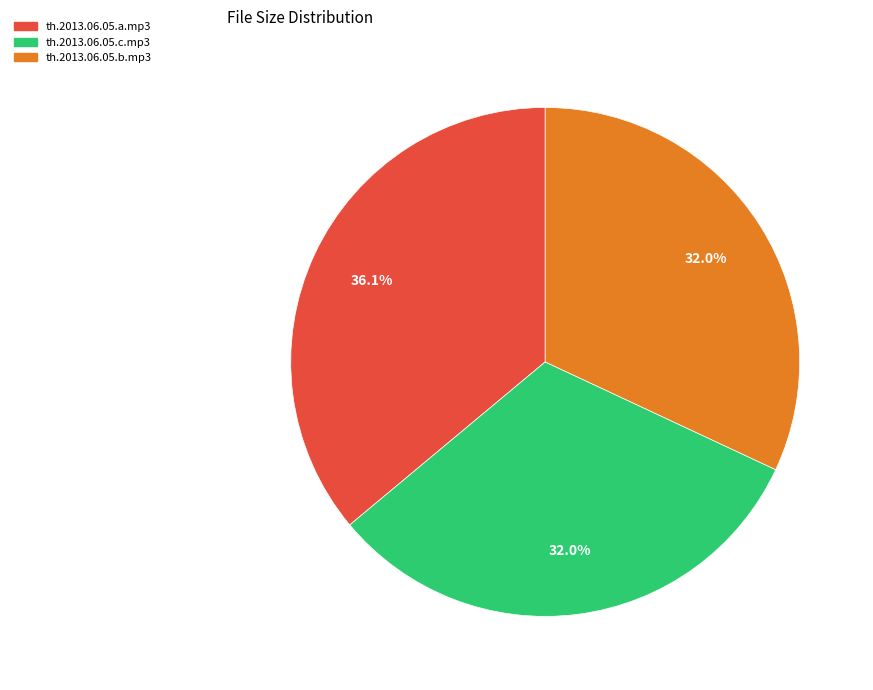

How many segments does this pie chart have?

3